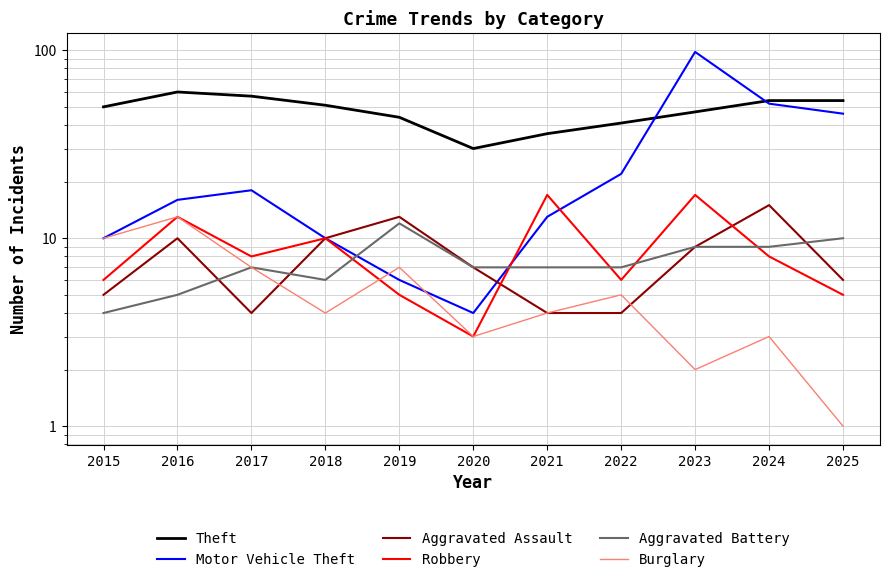

True or false: Theft has a value of 33 at 2024.

False